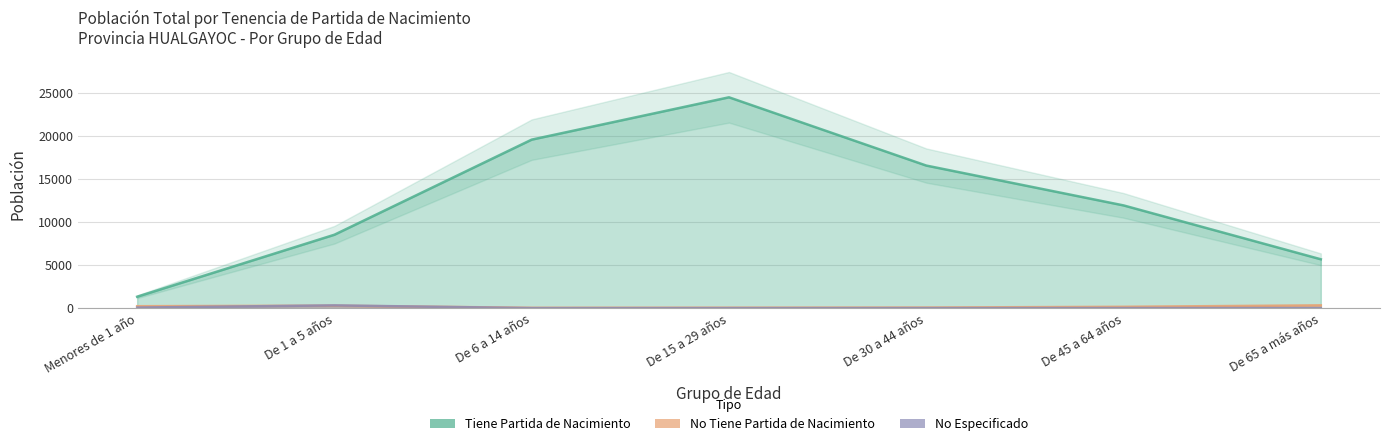

True or false: NO ESPECIFICADO has a value of 6 at De 15 a 29 años.

False